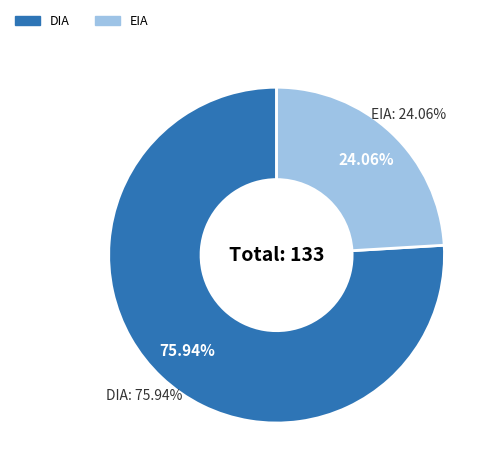

To the nearest percent, what portion does EIA represent?

24%